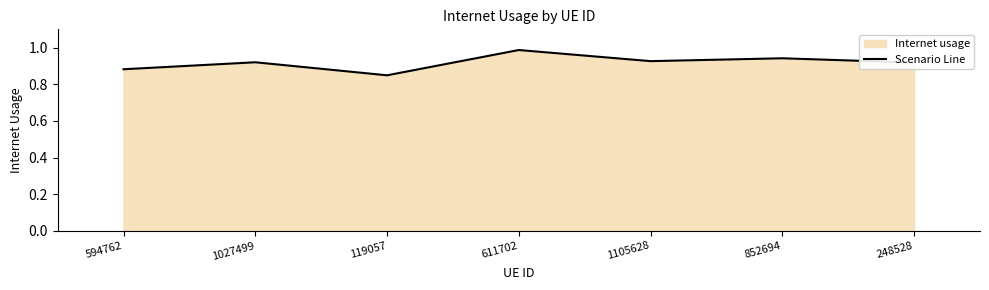

What is the smallest value displayed?

0.8